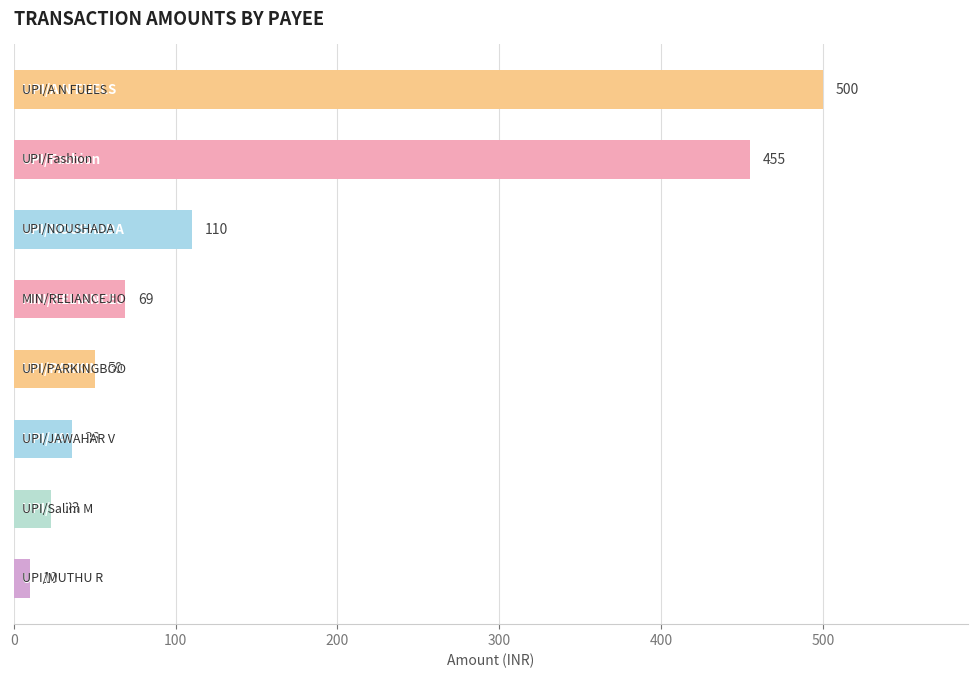

What is the average value?

157